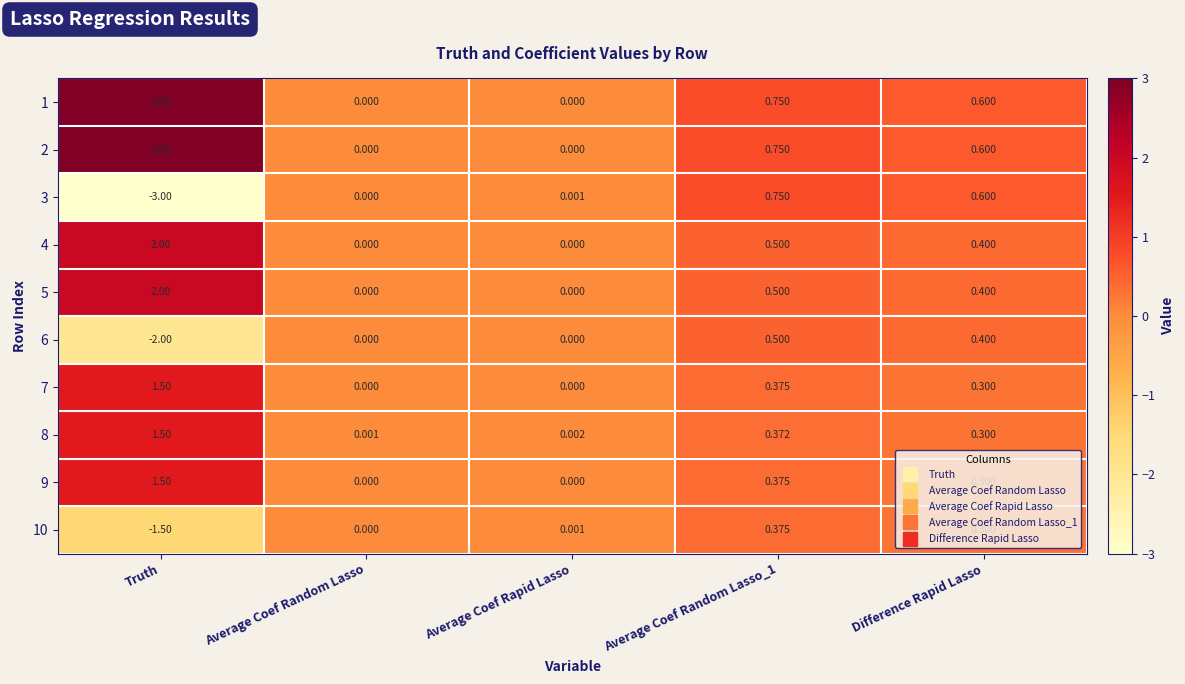

Which category has the highest value across all series?

Truth